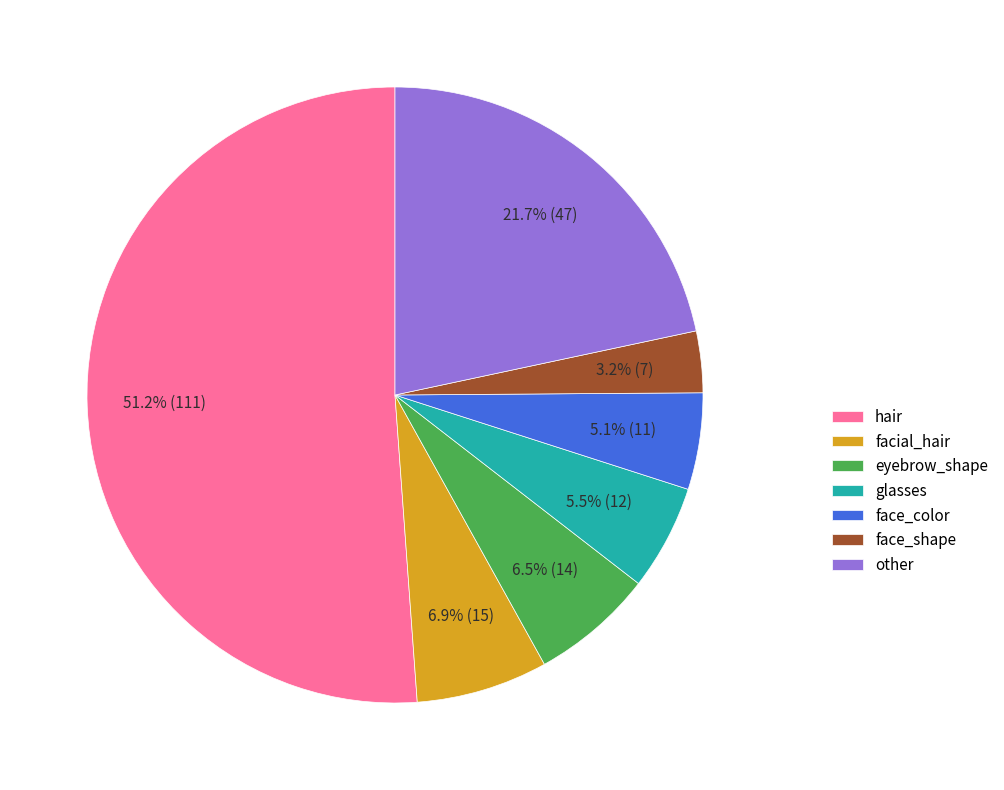

Which slice is the smallest?

face_shape